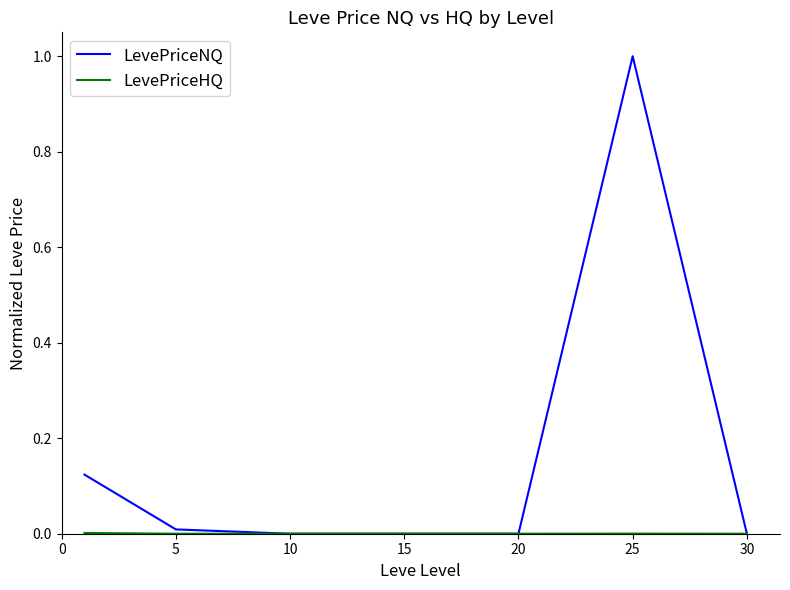

What is the maximum value shown in the chart?

1.0